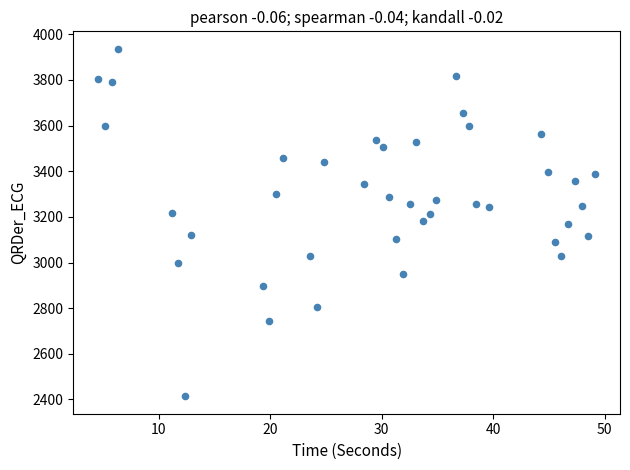

What is the range of Y values (max minus min)?

1523.0